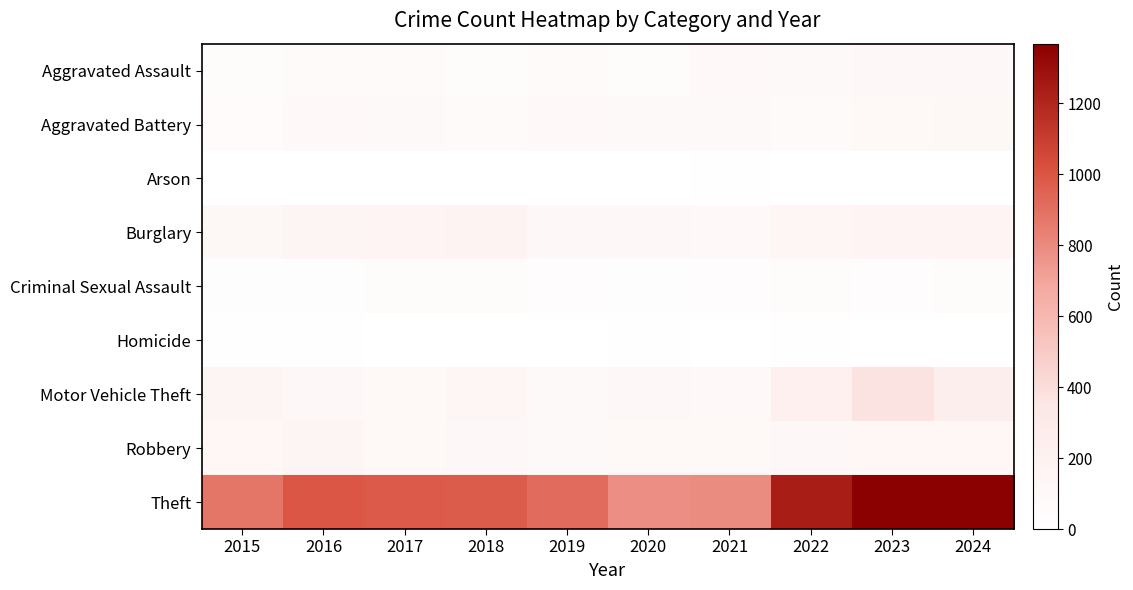

Reading right to left, extract all data points from this chart.

Aggravated Assault: 2024=107	2023=110	2022=78	2021=86	2020=56	2019=65	2018=43	2017=72	2016=66	2015=54
Aggravated Battery: 2024=119	2023=102	2022=71	2021=75	2020=82	2019=88	2018=70	2017=83	2016=93	2015=64
Arson: 2024=2	2023=2	2022=4	2021=8	2020=4	2019=2	2018=3	2017=1	2016=2	2015=2
Burglary: 2024=163	2023=161	2022=132	2021=95	2020=110	2019=110	2018=176	2017=162	2016=139	2015=121
Criminal Sexual Assault: 2024=43	2023=38	2022=43	2021=36	2020=27	2019=36	2018=43	2017=44	2016=28	2015=28
Homicide: 2024=2	2023=3	2022=10	2021=2	2020=6	2019=0	2018=2	2017=5	2016=8	2015=13
Motor Vehicle Theft: 2024=255	2023=364	2022=219	2021=96	2020=109	2019=84	2018=127	2017=104	2016=110	2015=152
Robbery: 2024=115	2023=114	2022=108	2021=105	2020=102	2019=75	2018=107	2017=105	2016=144	2015=117
Theft: 2024=1364	2023=1368	2022=1235	2021=791	2020=782	2019=914	2018=977	2017=979	2016=999	2015=874